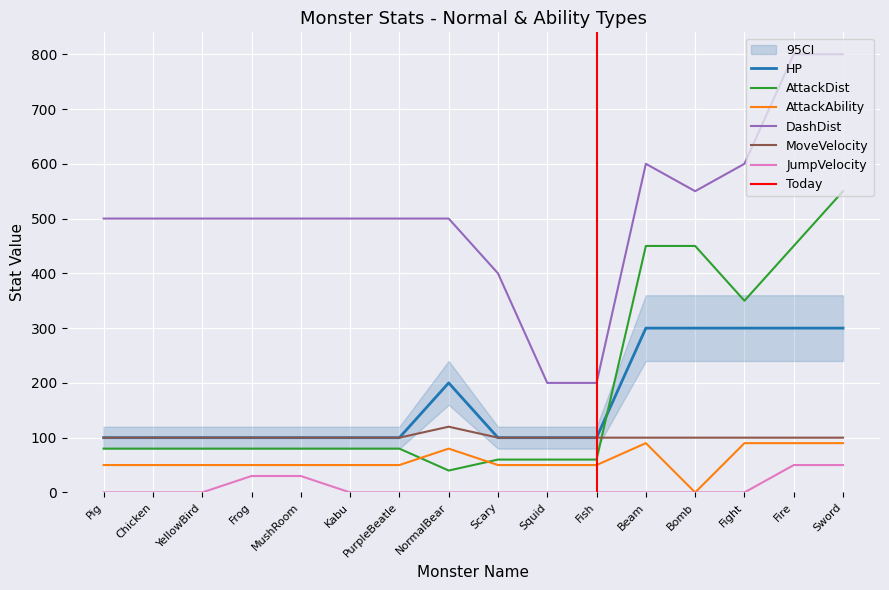

What are all the series names shown in the legend?

HP, AttackDist, AttackAbility, MoveVelocity, JumpVelocity, DashDist